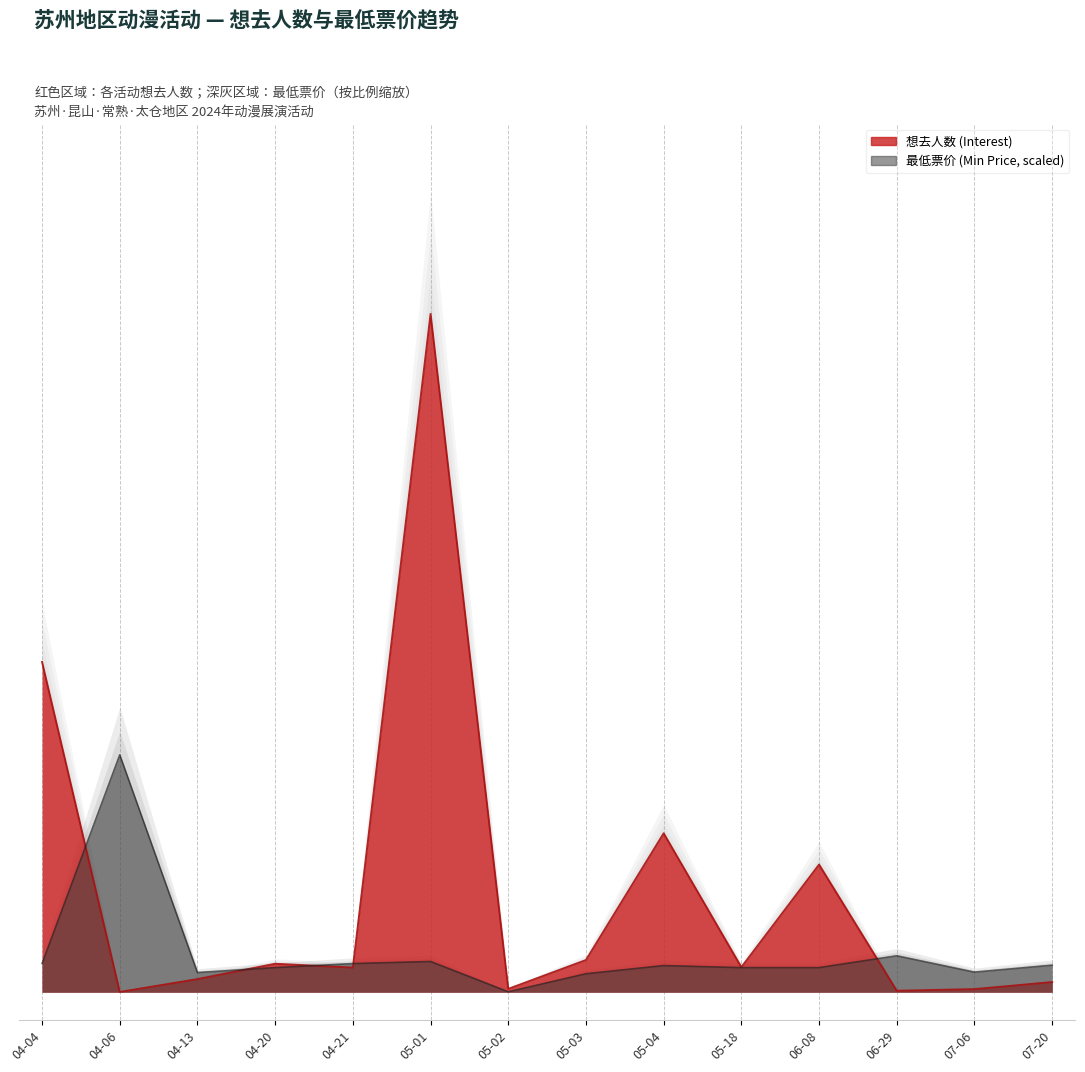

Between 04-04 and 04-13, which is larger?

04-04